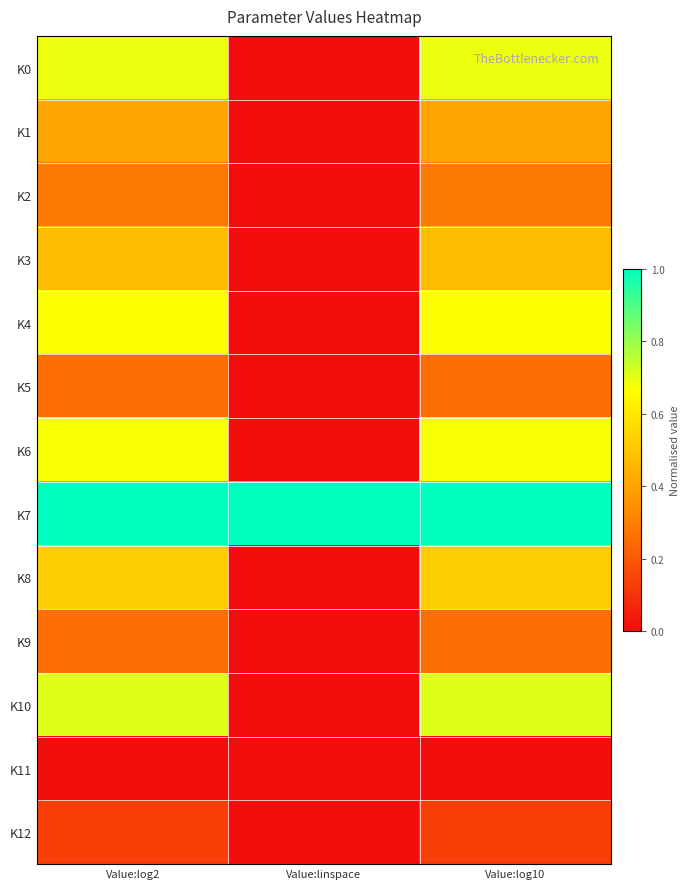

What is the greatest value displayed?

1.0